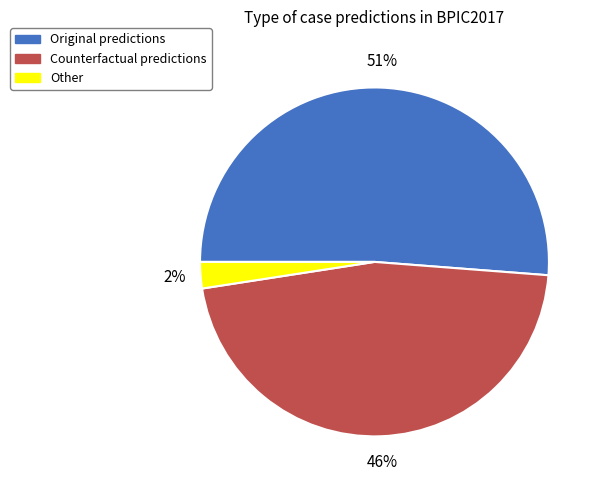

How many segments does this pie chart have?

3